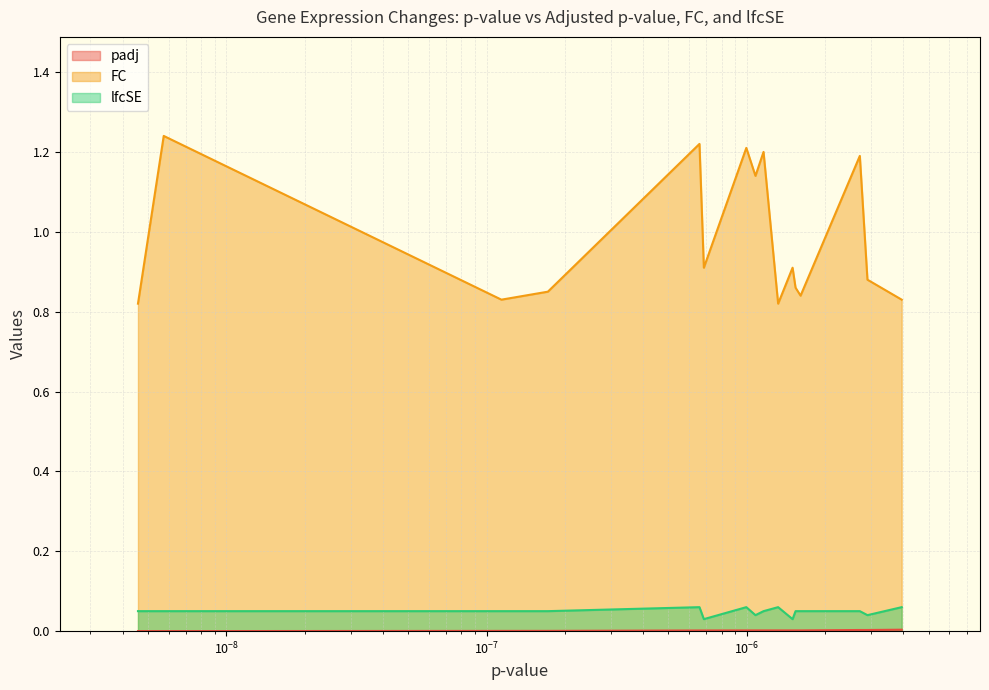

True or false: FC and lfcSE intersect in this chart.

False